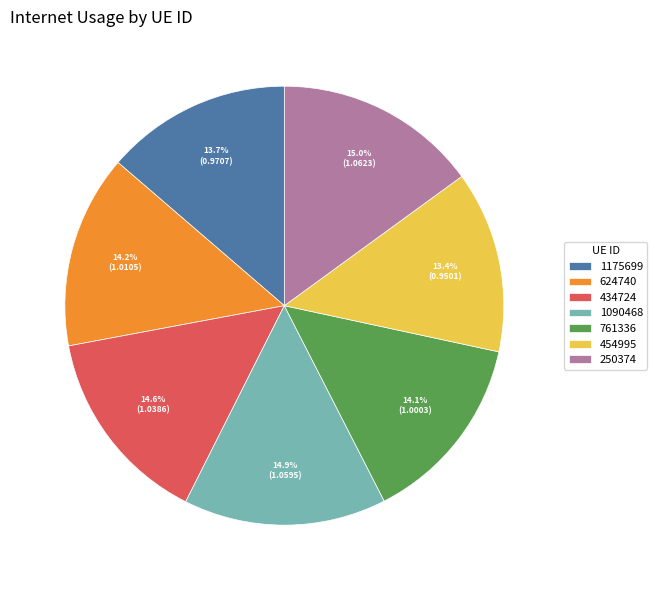

To the nearest percent, what is the average slice percentage?

14%